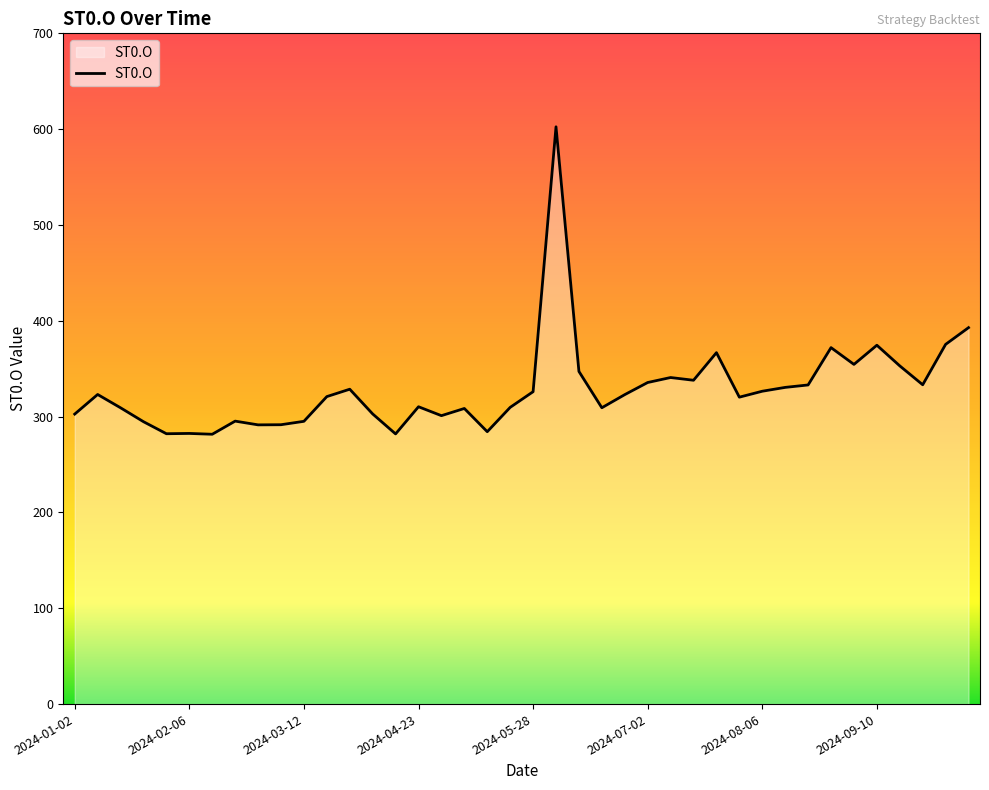

What is the minimum value shown in the chart?

281.6